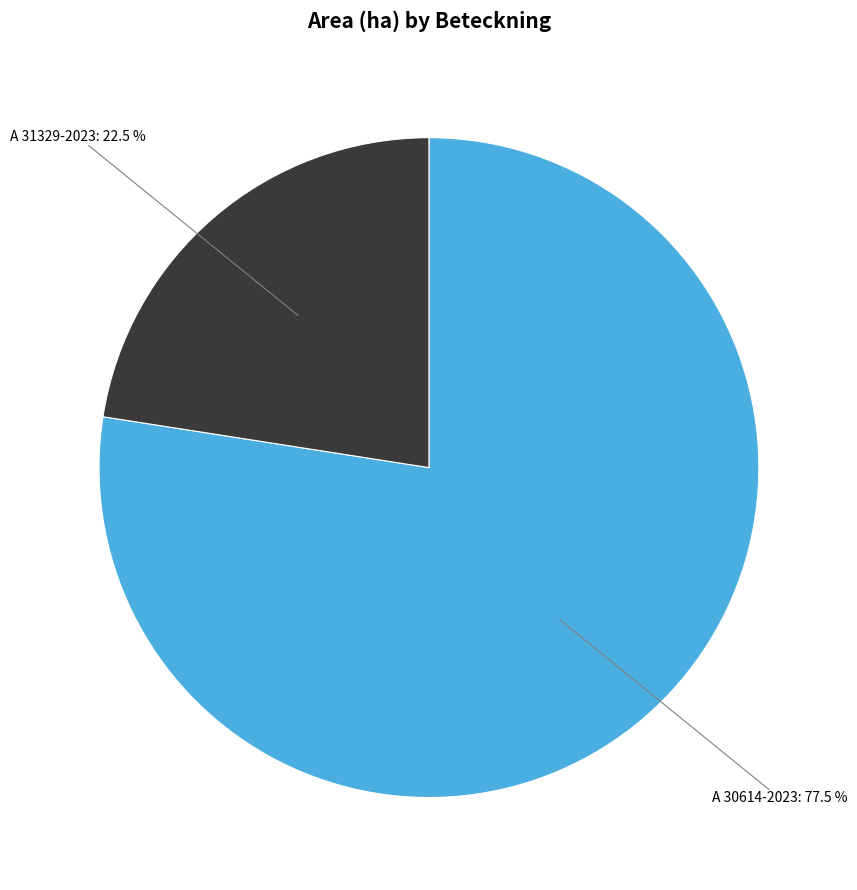

Rank the categories by value from highest to lowest.

A 30614-2023, A 31329-2023